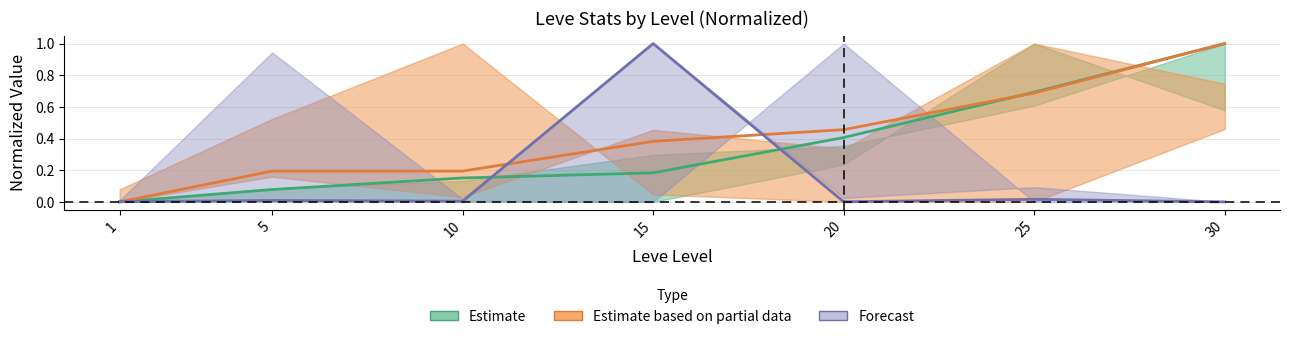

List the series in order of their peak value, lowest first.

Estimate, Estimate based on partial data, Forecast